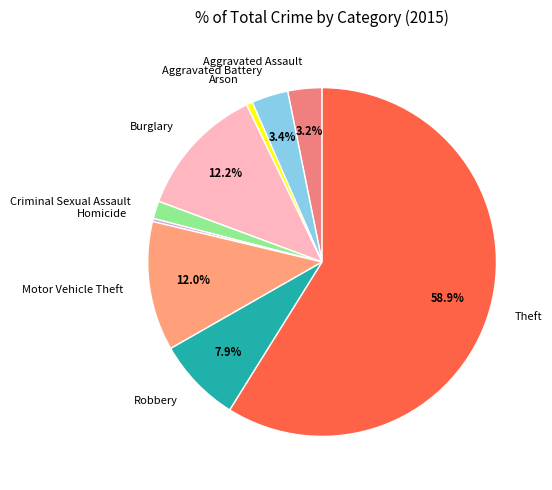

Does Theft represent more than half of the total?

Yes